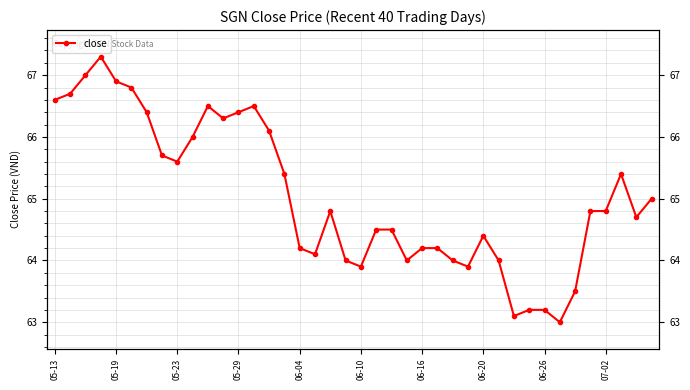

Where is the data nearest to the value 65?

39